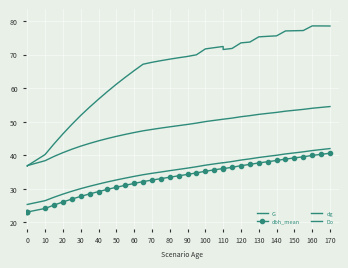

Read the dg value at 0.

25.4